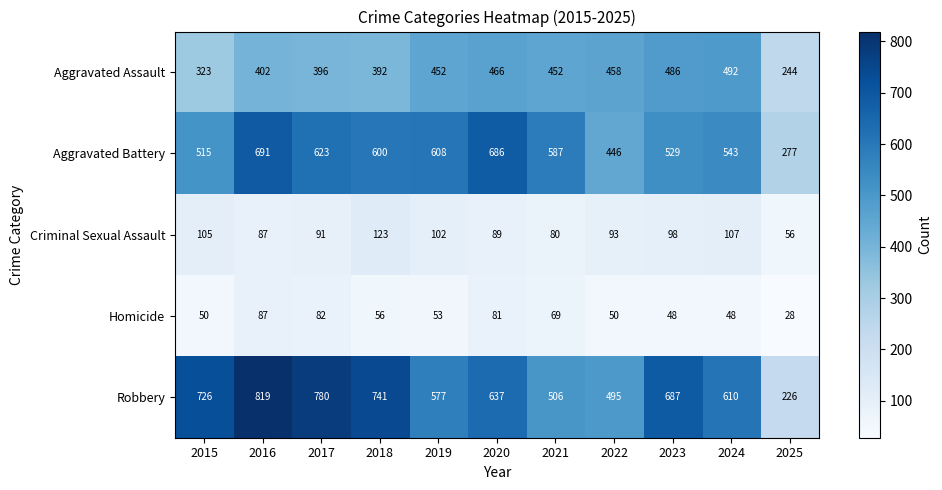

Which series has the largest range (max minus min)?

Robbery